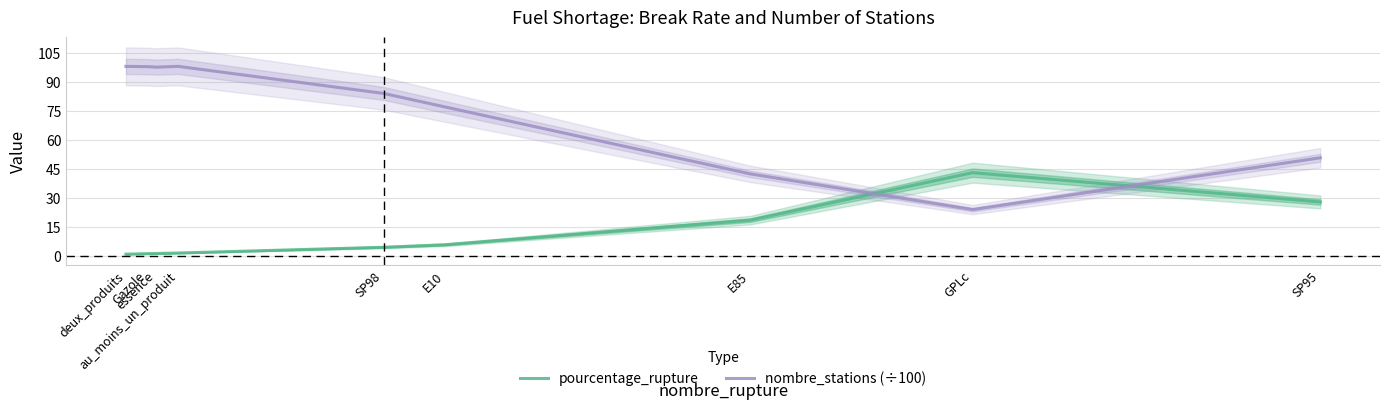

How many lines are shown in the chart?

2